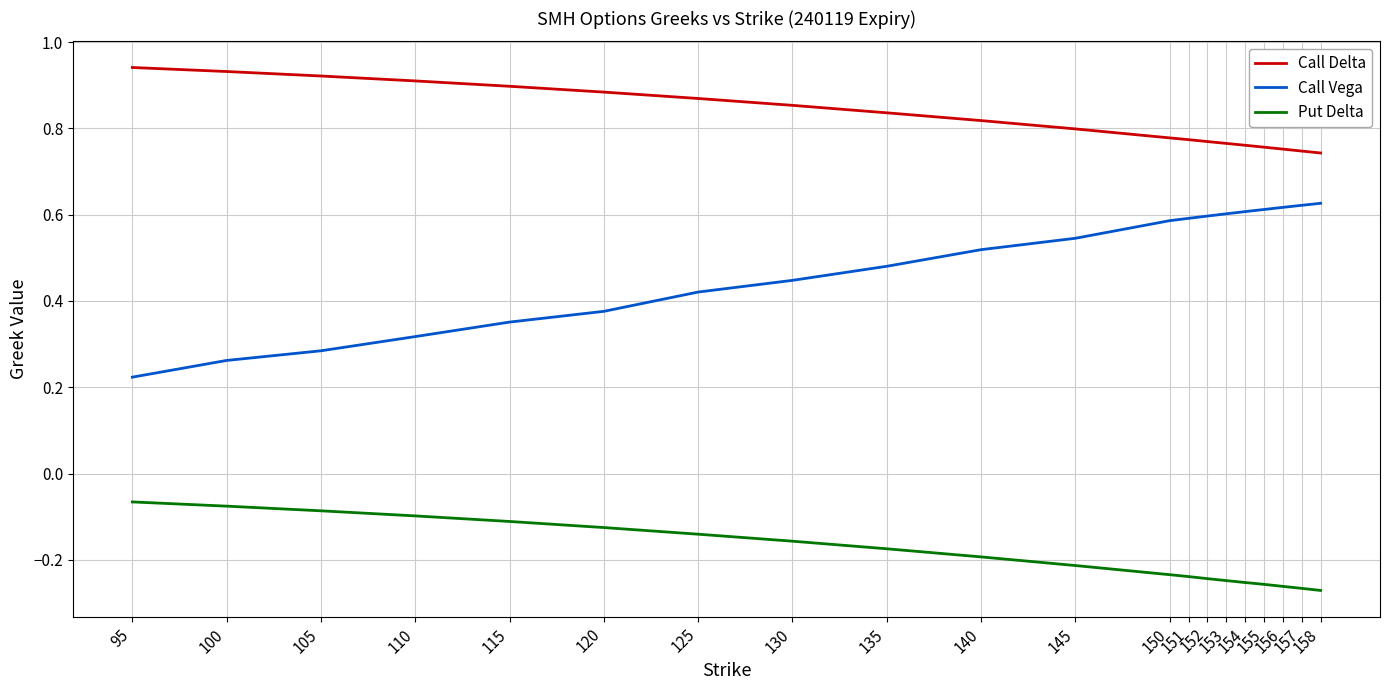

Between 120 and 150, which series saw the biggest shift?

Call Vega